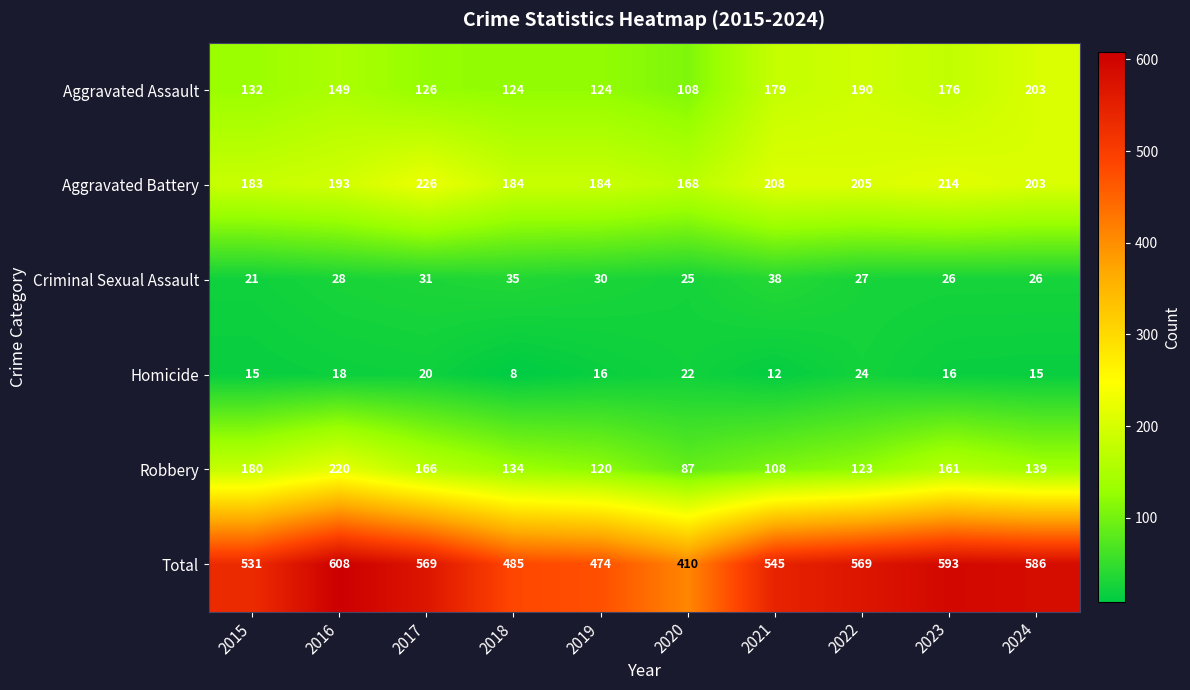

What is the maximum value shown in the chart?

608